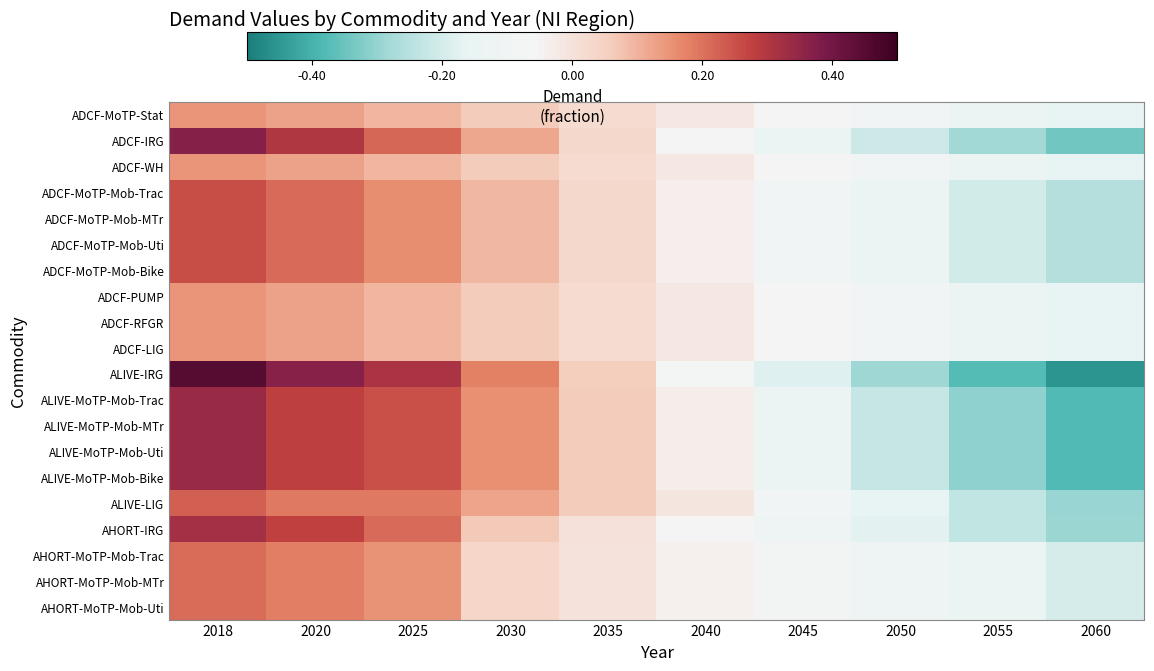

Rank the series at 2018 from lowest to highest value.

ADCF-WH, ADCF-PUMP, ADCF-LIG, ADCF-RFGR, ADCF-MoTP-Stat, AHORT-MoTP-Mob-MTr, AHORT-MoTP-Mob-Trac, AHORT-MoTP-Mob-Uti, ALIVE-LIG, ADCF-MoTP-Mob-Trac, ADCF-MoTP-Mob-MTr, ADCF-MoTP-Mob-Uti, ADCF-MoTP-Mob-Bike, AHORT-IRG, ALIVE-MoTP-Mob-Bike, ALIVE-MoTP-Mob-MTr, ALIVE-MoTP-Mob-Uti, ALIVE-MoTP-Mob-Trac, ADCF-IRG, ALIVE-IRG